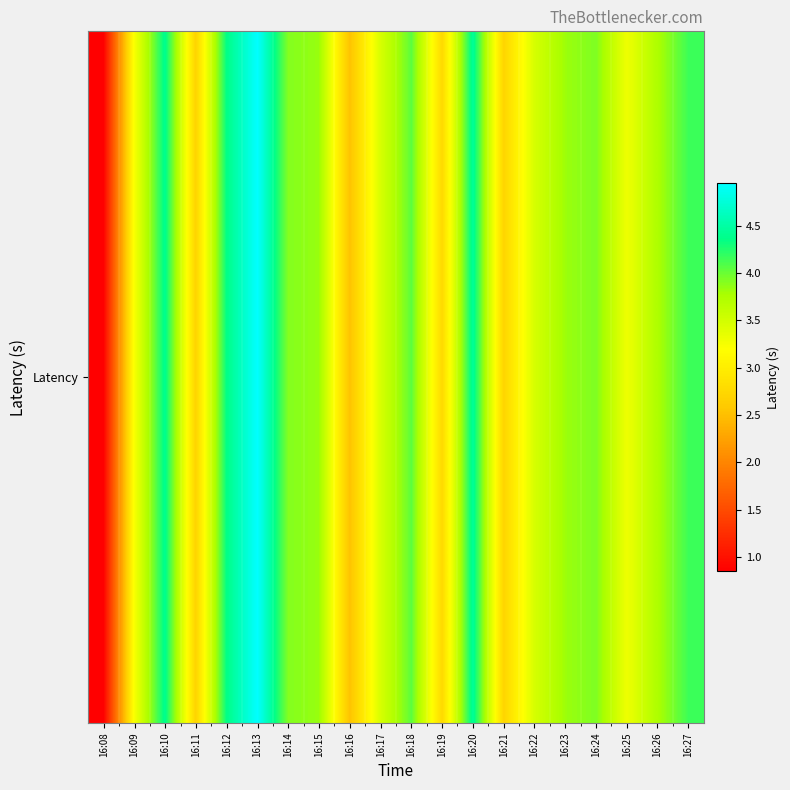

What is the difference between the values at 16:13 and 16:22?

1.5